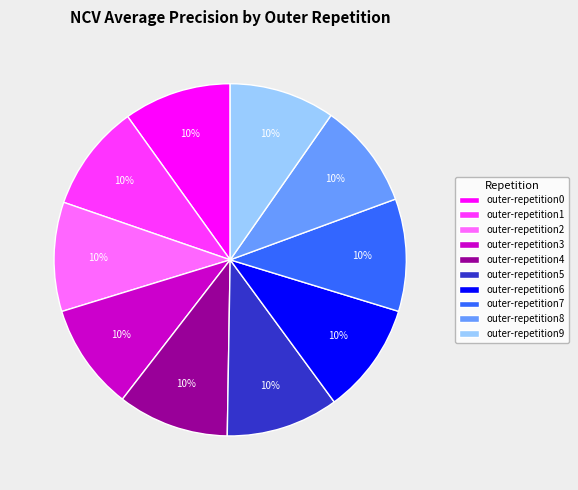

To the nearest percent, what is the average slice percentage?

10%